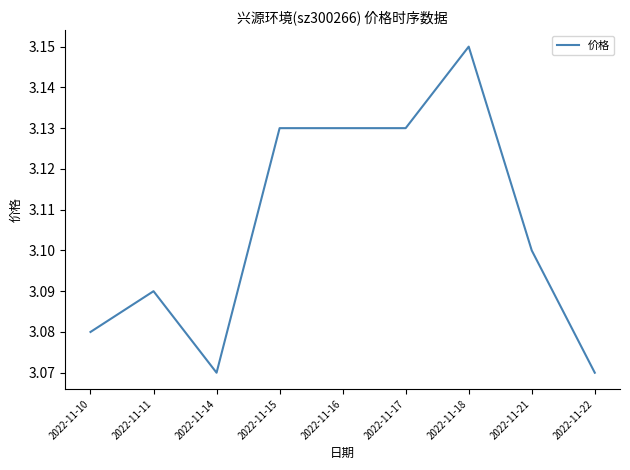

True or false: the data shows 0.7 at 2022-11-21.

False